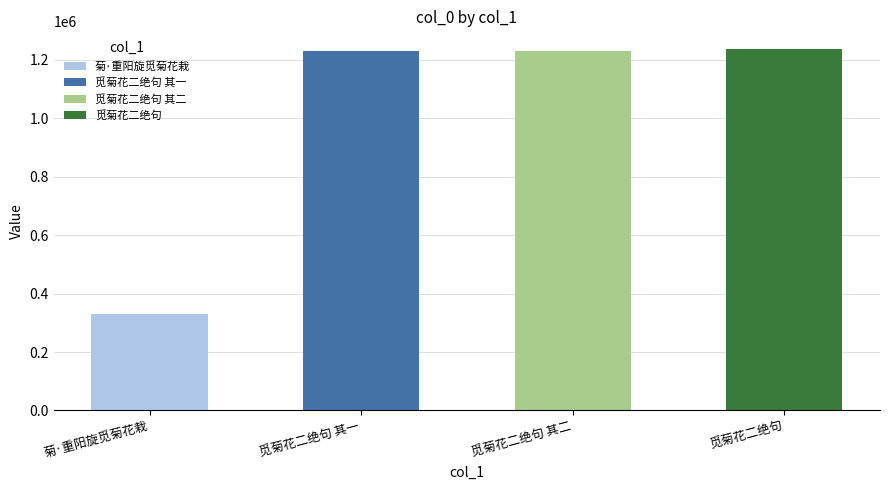

Approximately how many times larger is the value at 觅菊花二绝句 其一 compared to 菊·重阳旋觅菊花栽?

3.7